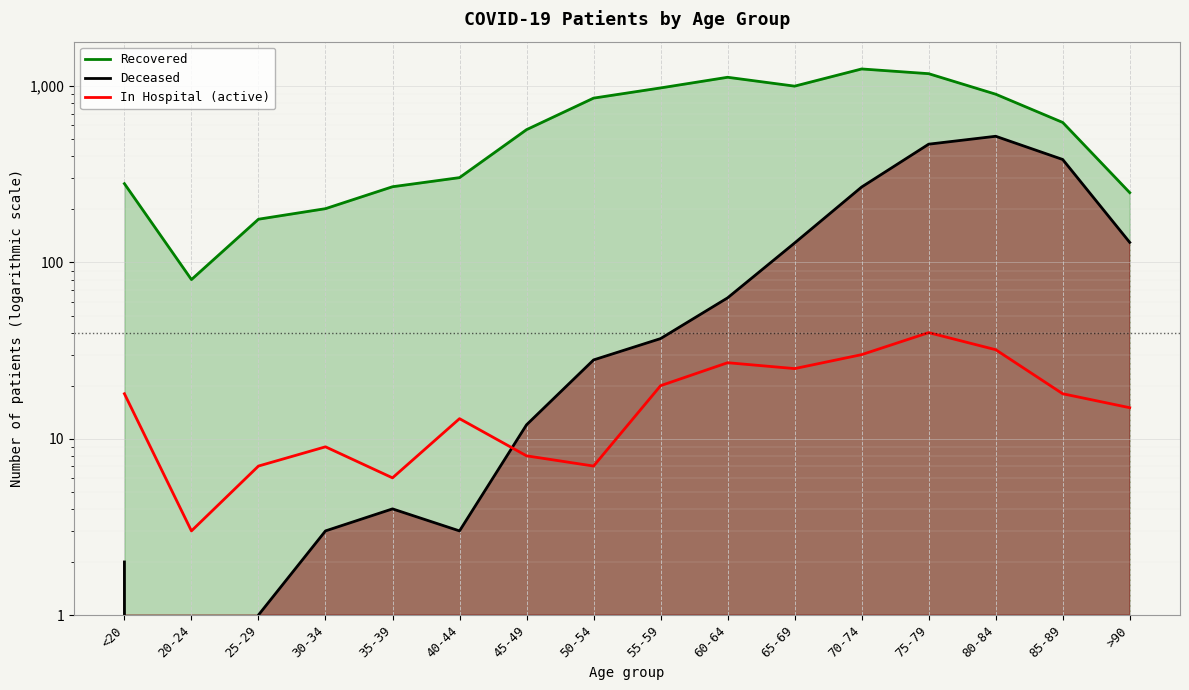

What is the average value of the Deceased series?

128